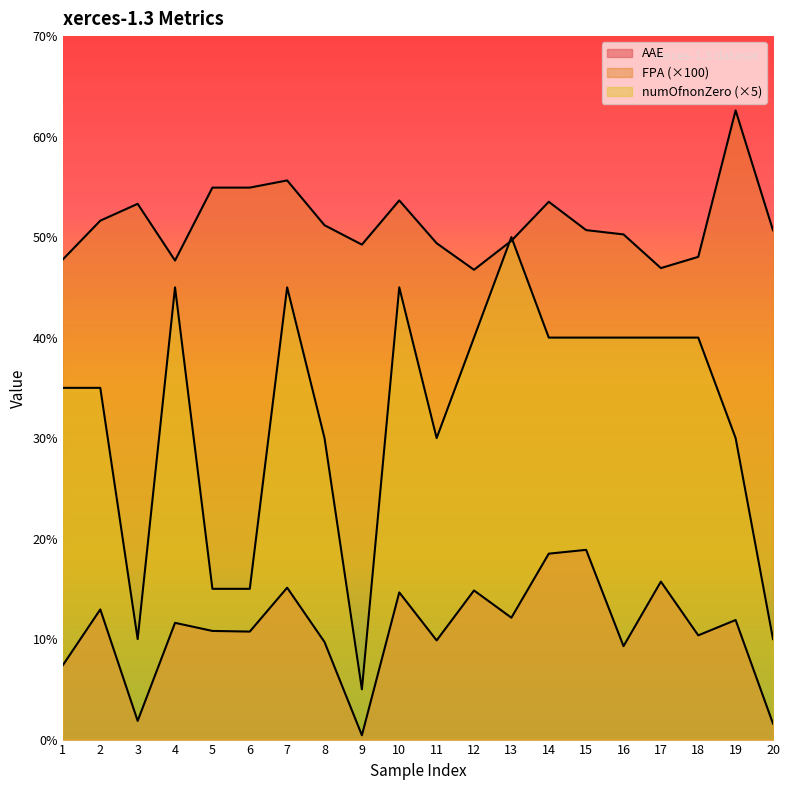

Reading right to left, list all the values displayed in this chart.

AAE: 1.6	11.9	10.4	15.7	9.3	18.9	18.5	12.1	14.8	9.9	14.6	0.4	9.7	15.1	10.7	10.8	11.6	1.9	13.0	7.4
FPA: 50.7	62.6	48.0	46.9	50.3	50.7	53.5	49.6	46.8	49.4	53.6	49.3	51.2	55.6	54.9	54.9	47.7	53.3	51.6	47.8
numOfnonZero: 10.0	30.0	40.0	40.0	40.0	40.0	40.0	50.0	40.0	30.0	45.0	5.0	30.0	45.0	15.0	15.0	45.0	10.0	35.0	35.0